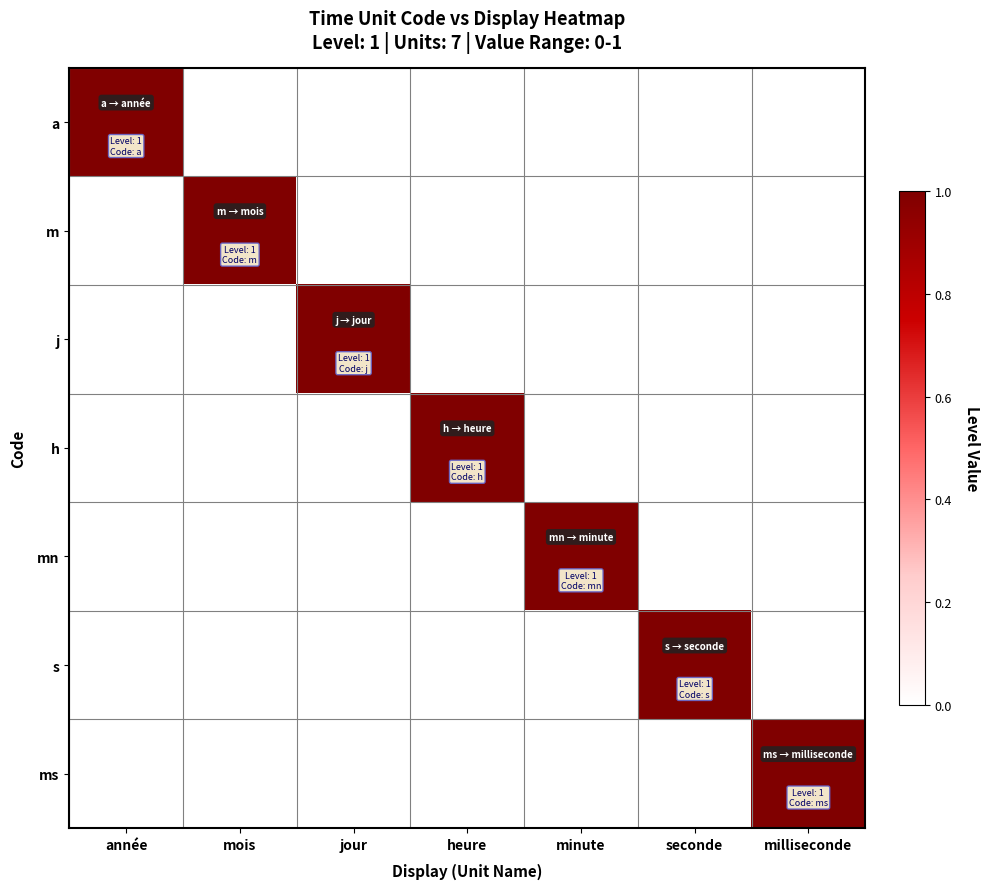

At which category does the chart reach its minimum across all series?

mois